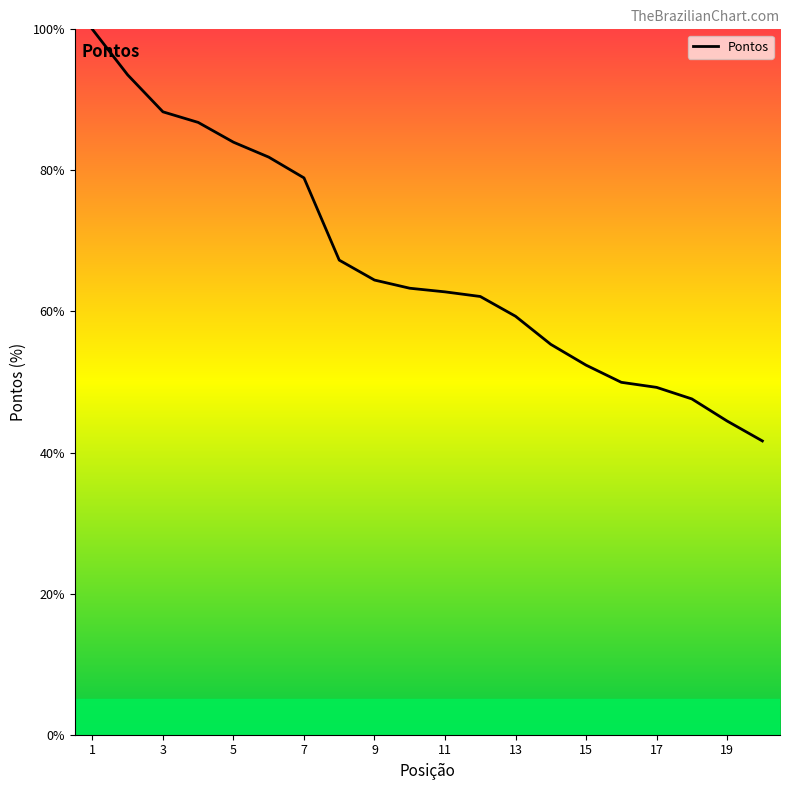

What is the maximum value shown in the chart?

100.0